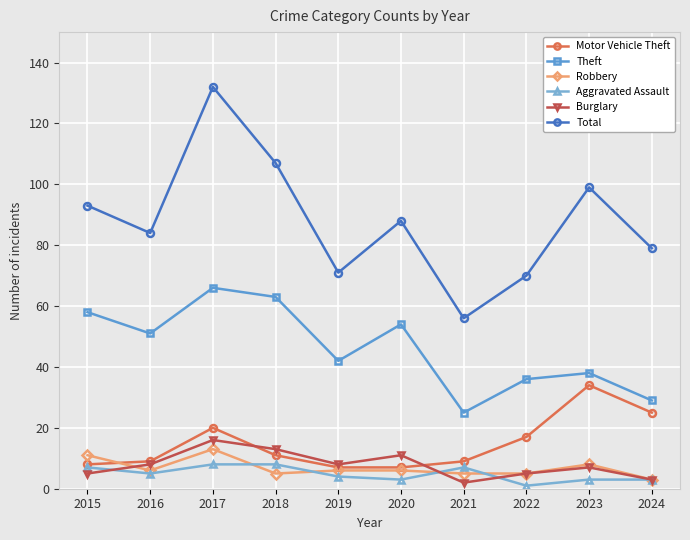

What is the value of the Burglary point at the 4th from the left?

13